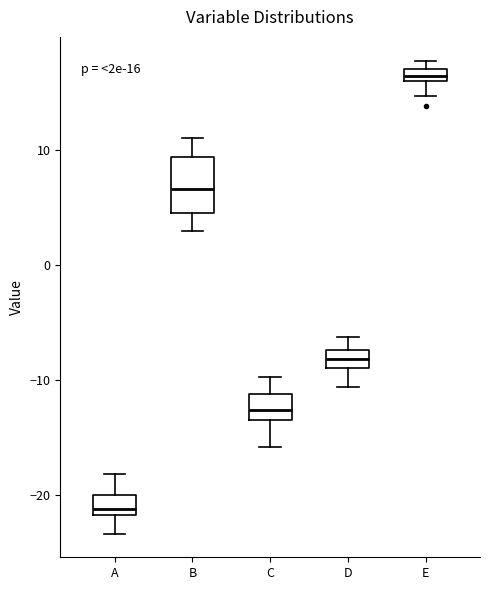

Which box has the lowest median line?

A